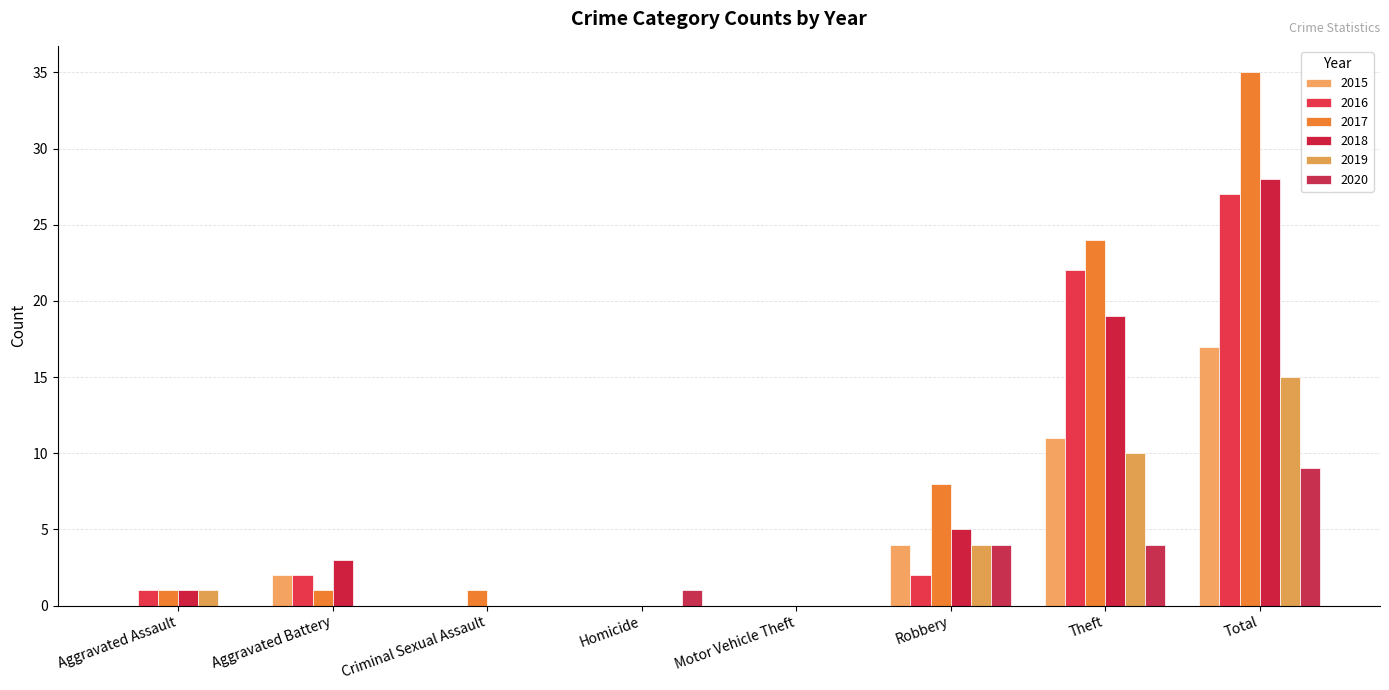

How many categories are shown in the chart?

8